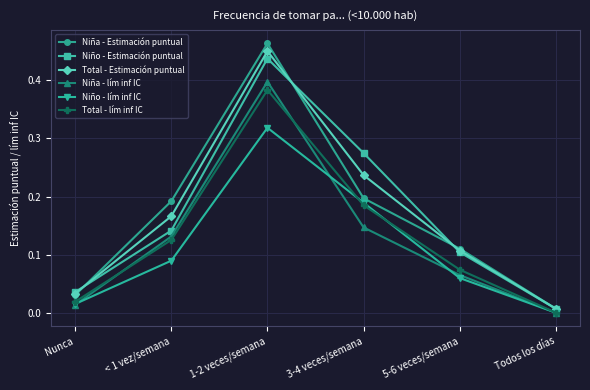

At which category does Total - Estimación puntual reach its first local peak?

1-2 veces/semana